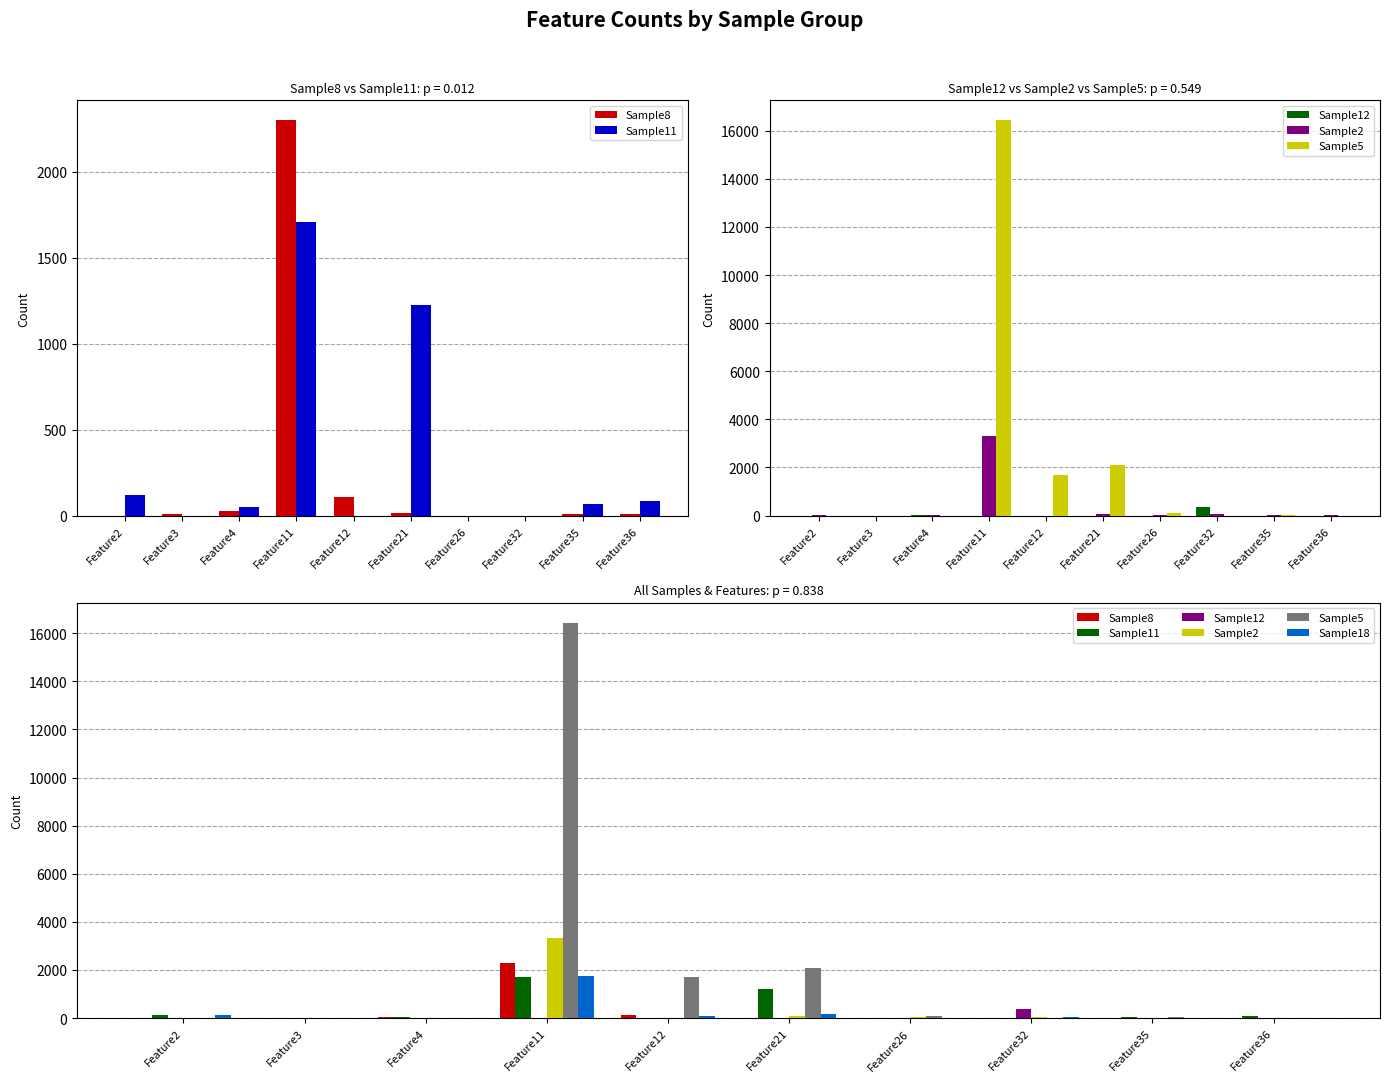

How many values in Sample2 are above zero?

8